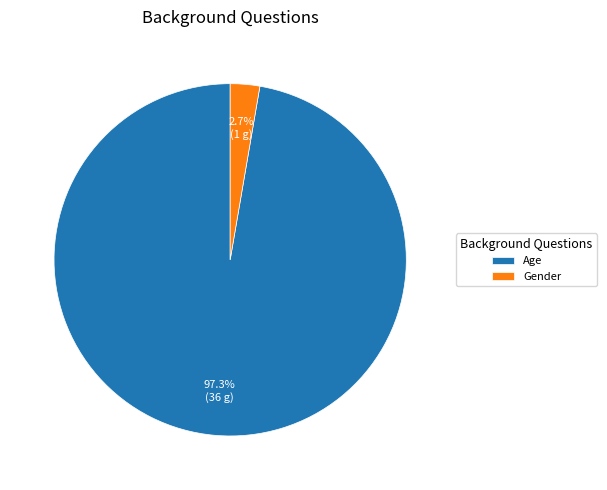

How many segments does this pie chart have?

2